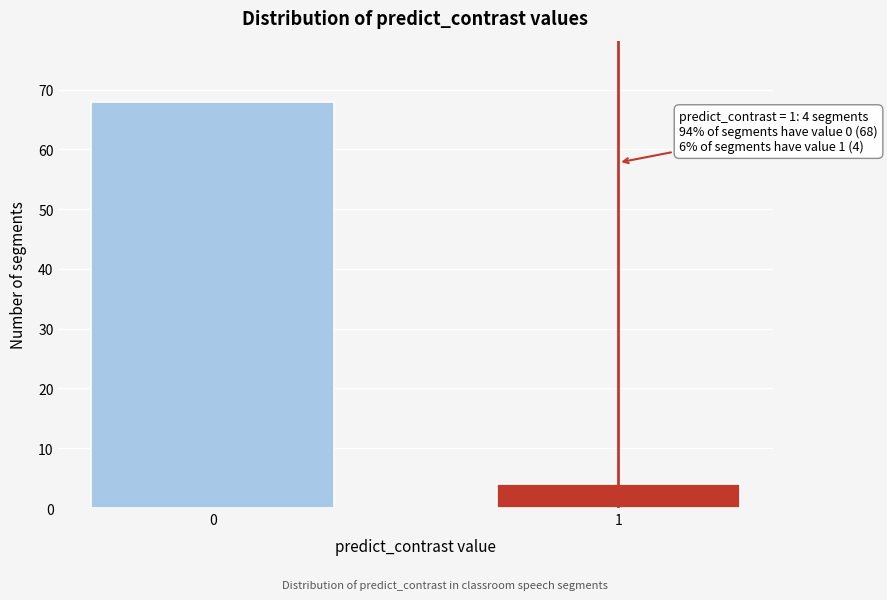

Reading right to left, list all the values displayed in this chart.

4	68